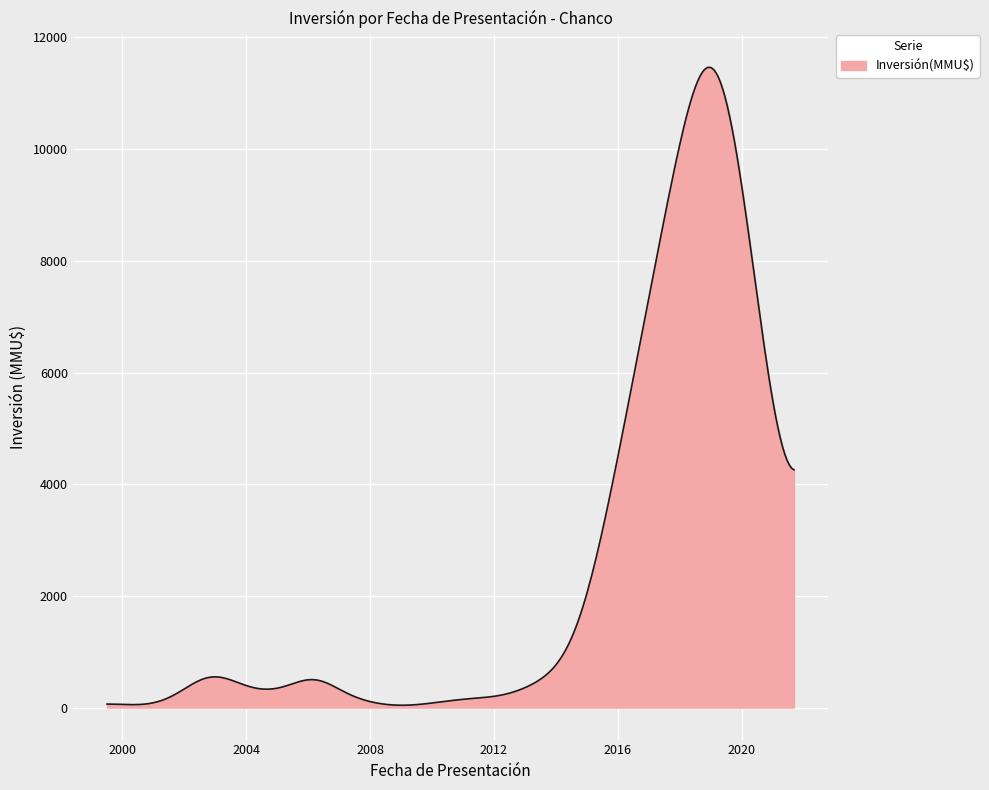

At which category does the chart reach its peak across all series?

19/03/2019